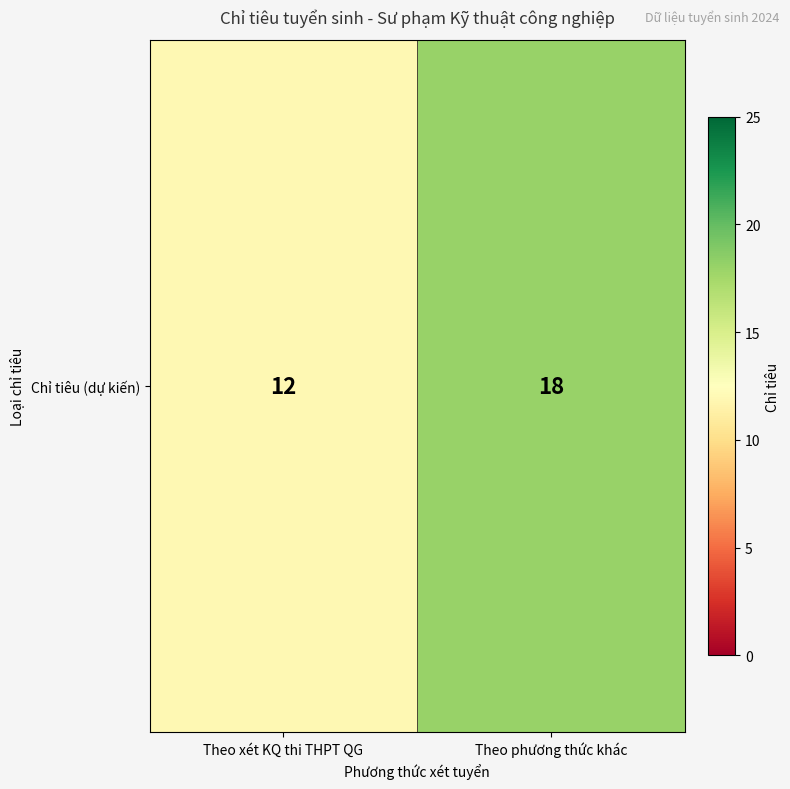

What is the smallest value displayed?

12